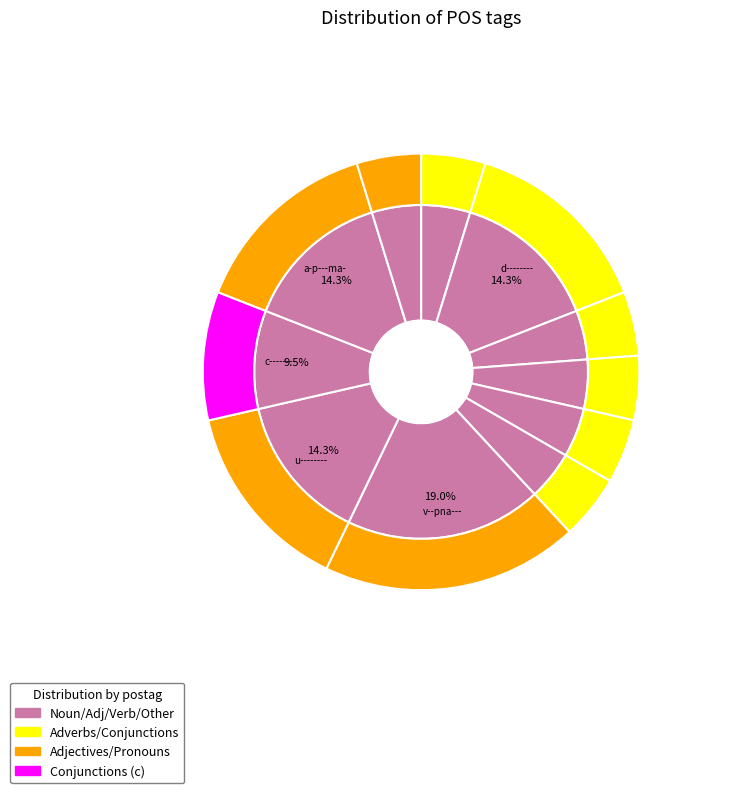

To the nearest percent, what portion does p-p---md- represent?

5%